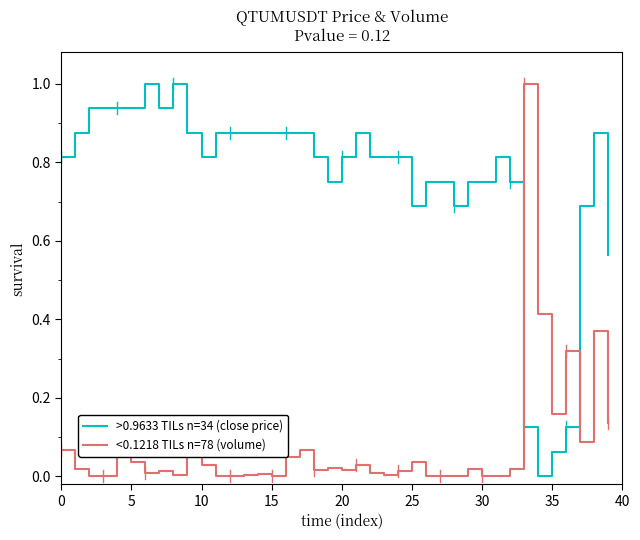

Which series has the largest total across all categories?

>0.9633 TILs n=34 (close price)